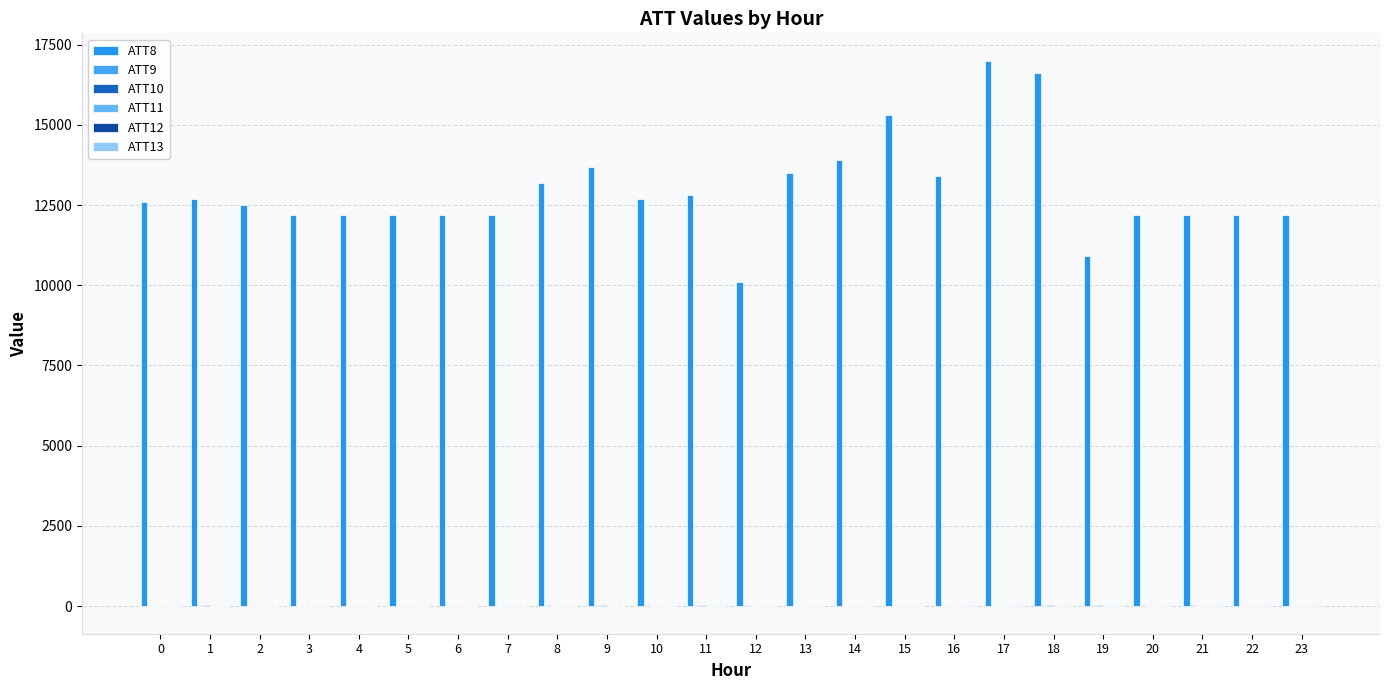

The ATT9 series shows -4.4 at 5. True or false?

False